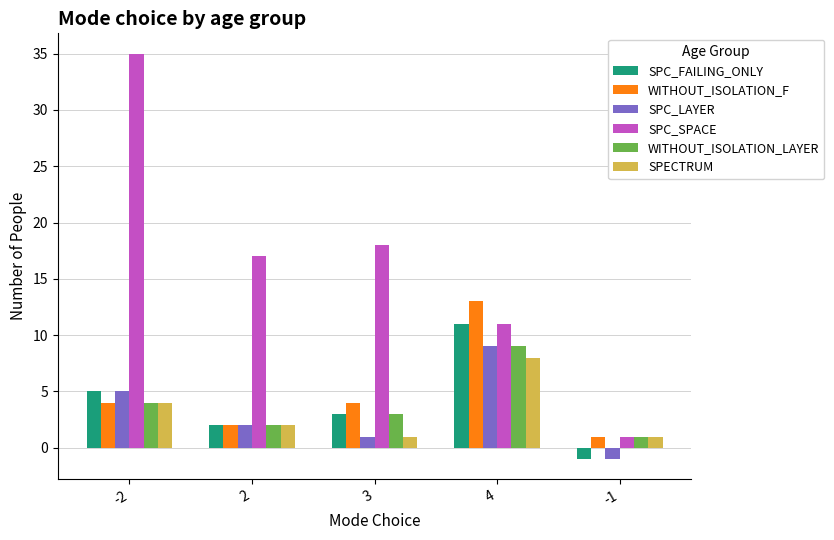

At which label is SPC_FAILING_ONLY closest to 5?

-2